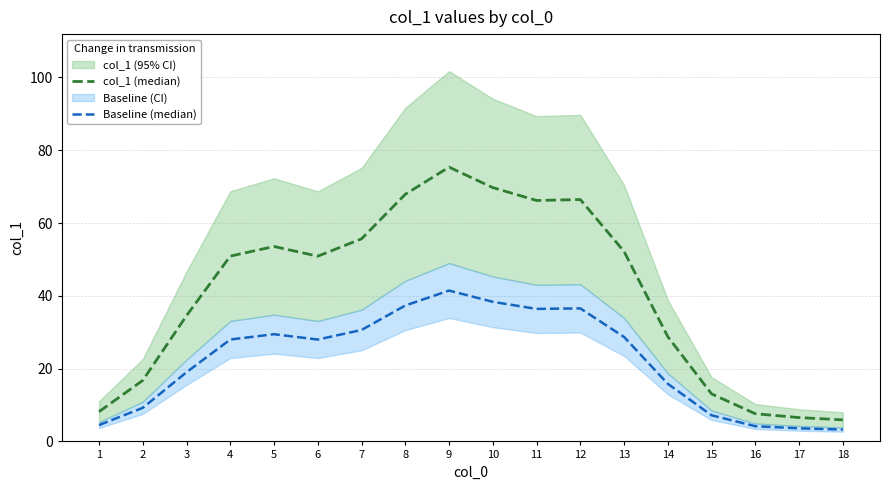

How many series are shown in this chart?

2